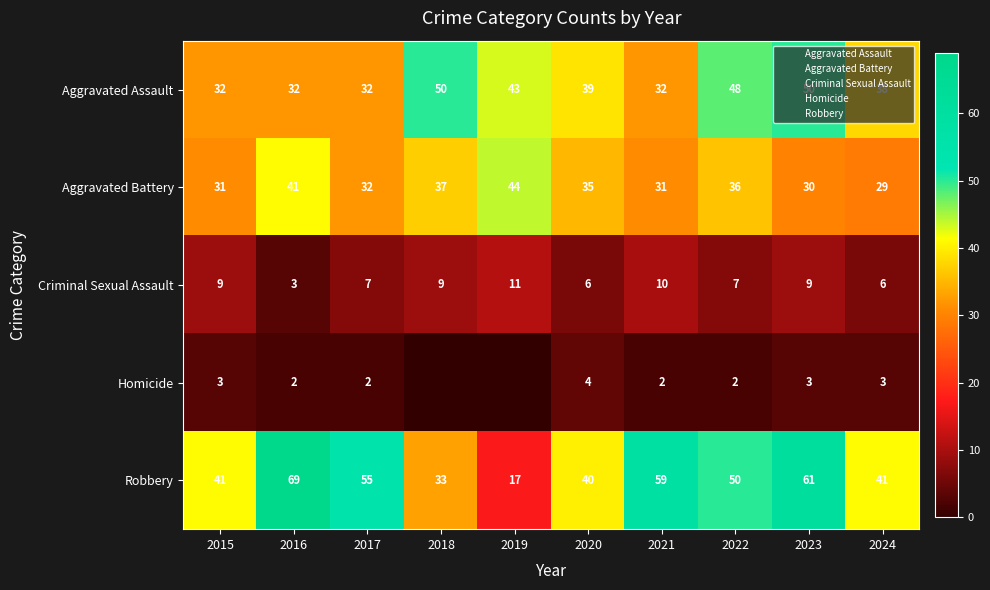

What is the minimum value for Criminal Sexual Assault?

3